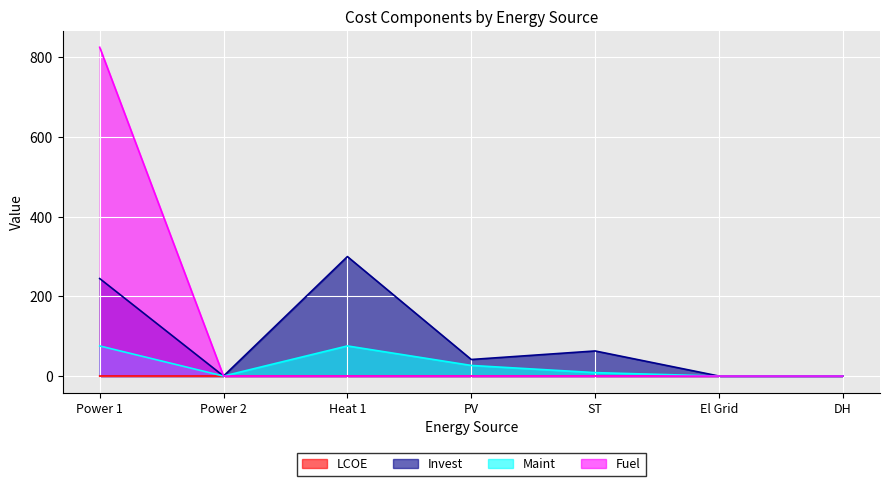

Which category has the highest value in the LCOE series?

El Grid